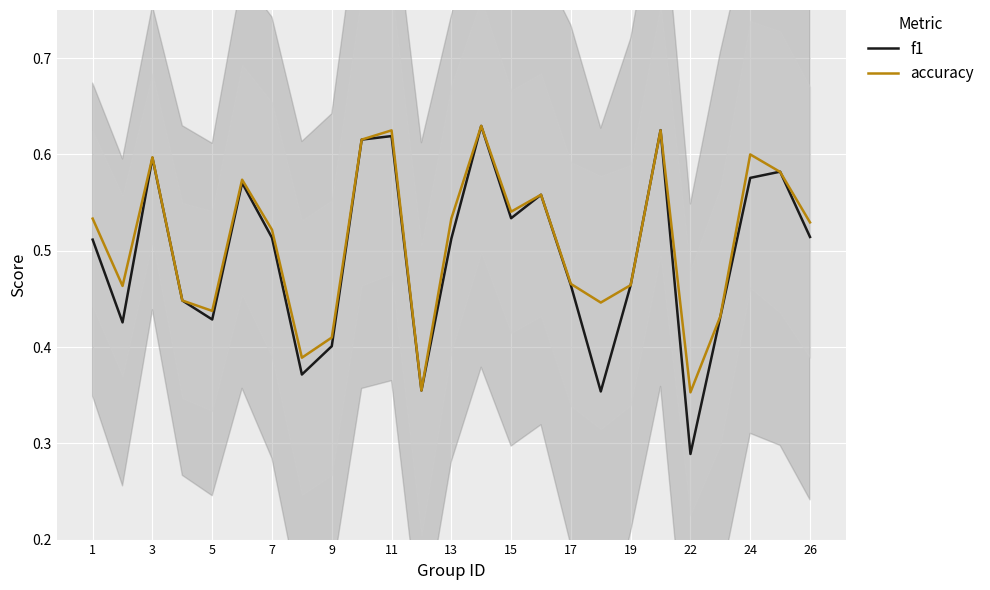

The accuracy series shows 0.7 at 7. True or false?

False